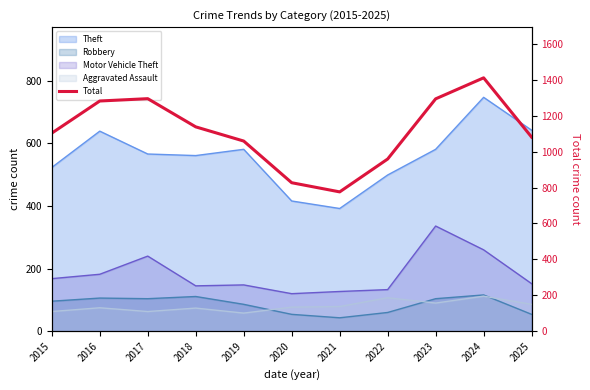

Which category has the highest value across all series?

2024